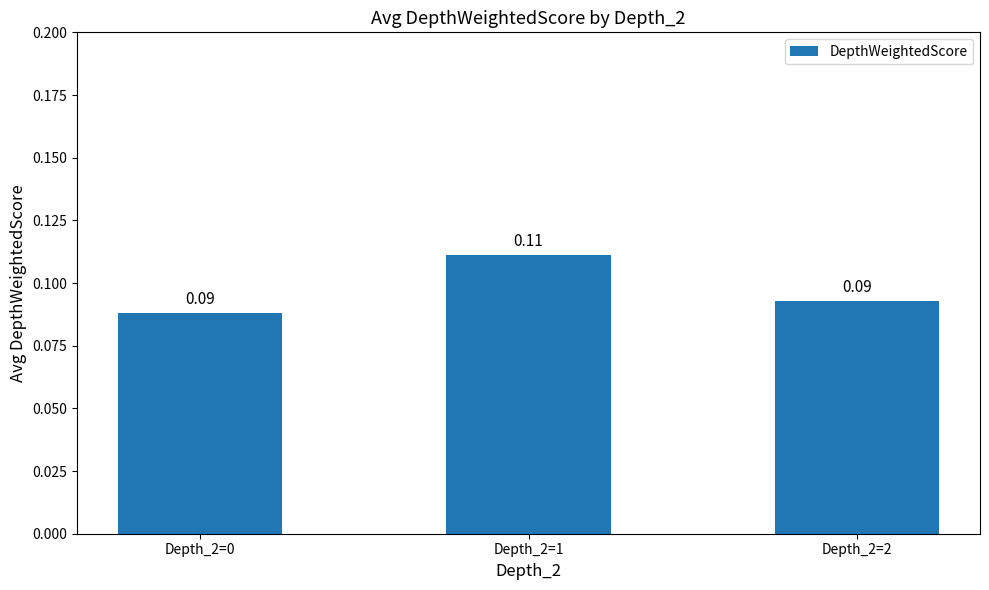

The chart shows a value of 0.0 at Depth_2=1. True or false?

False